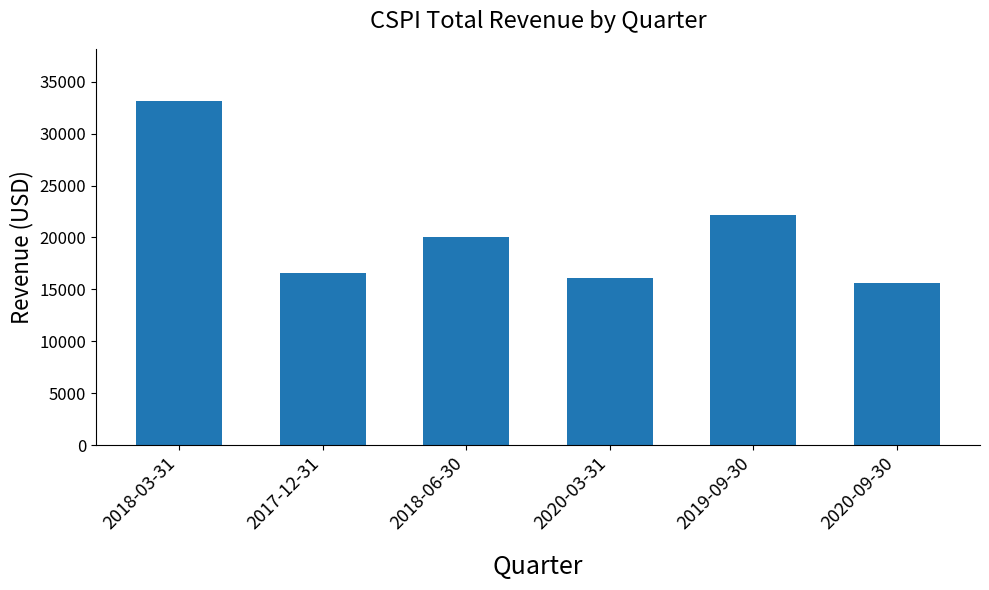

What position from the right is 2020-09-30?

1